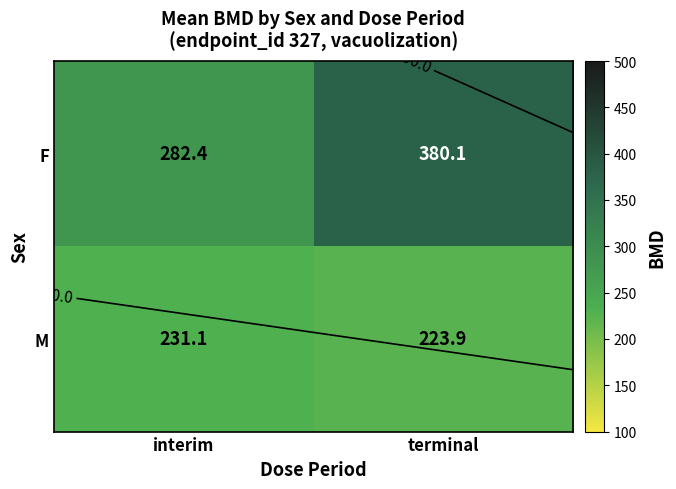

What is the total value across all series at terminal?

604.0